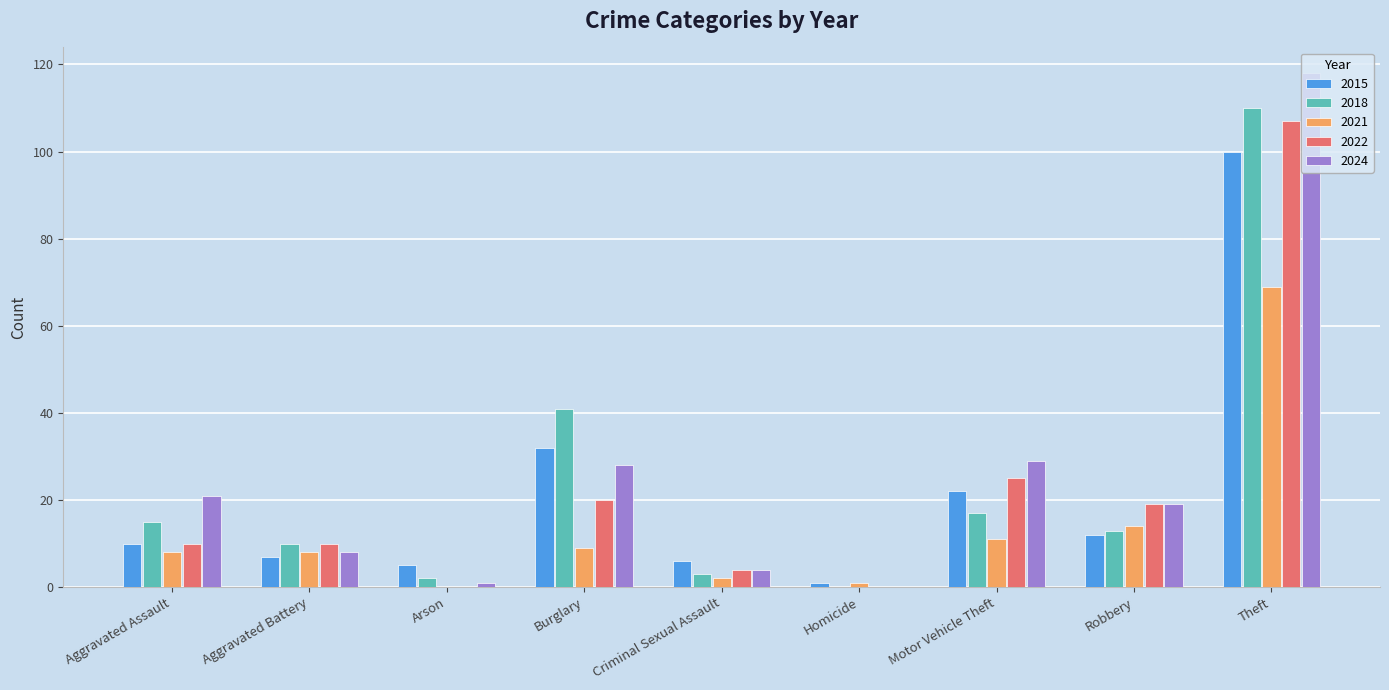

How many groups of bars are there?

9